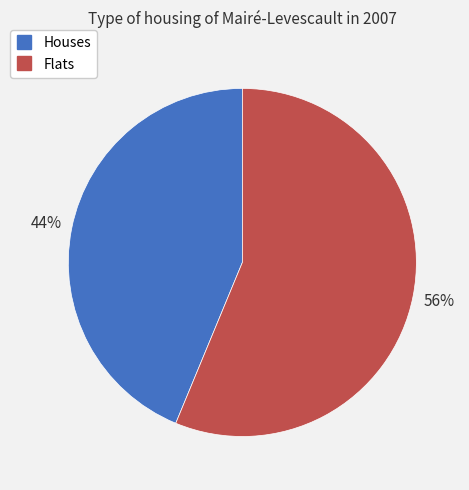

To the nearest percent, what is the average slice percentage?

50%